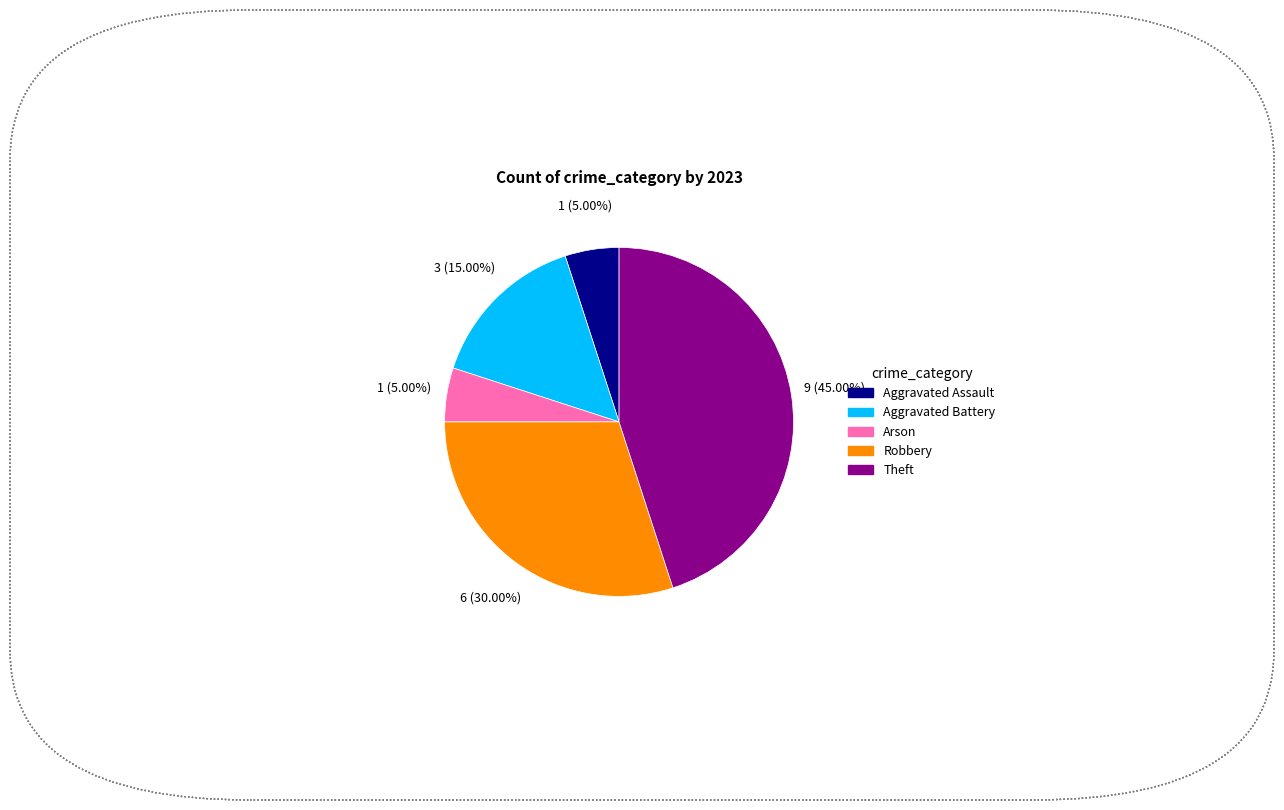

To the nearest percent, what is the difference between the Robbery and Aggravated Battery slice percentages?

15%